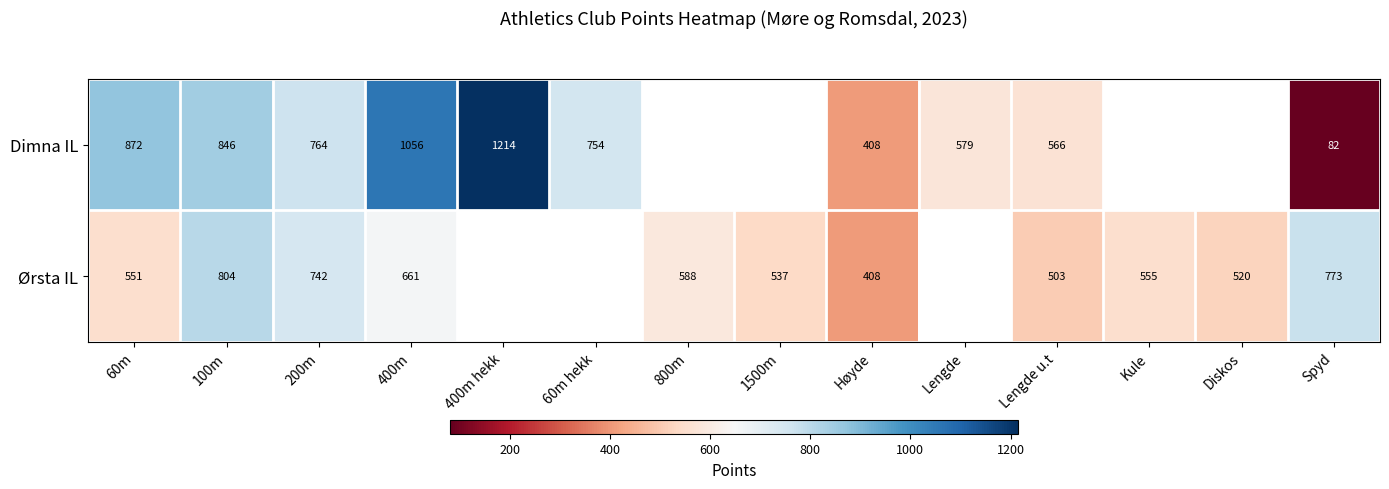

Is it true that Ørsta IL equals 929 at 1500m?

False